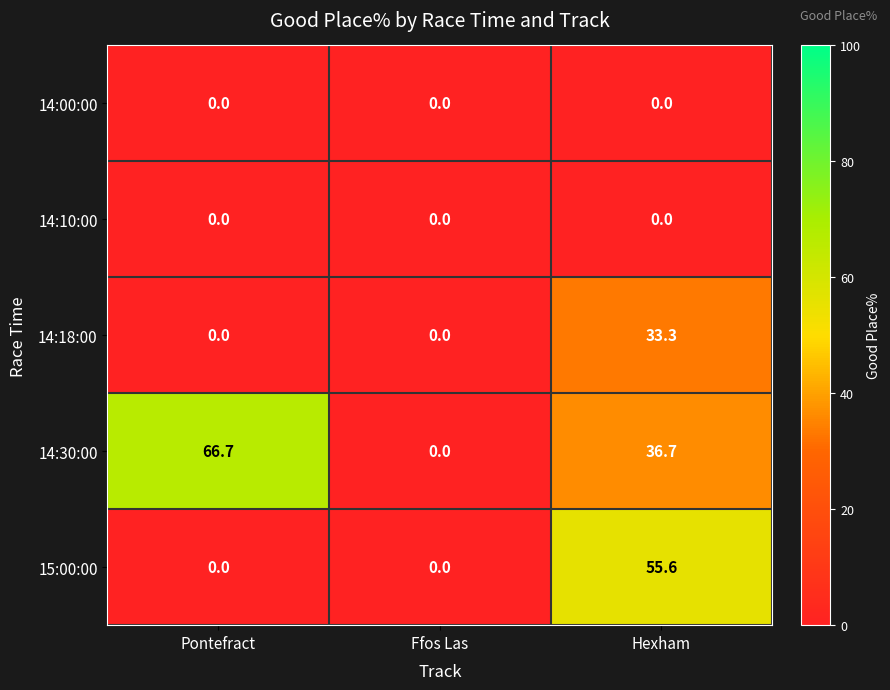

How many values in the 15:00:00 series exceed 0?

1